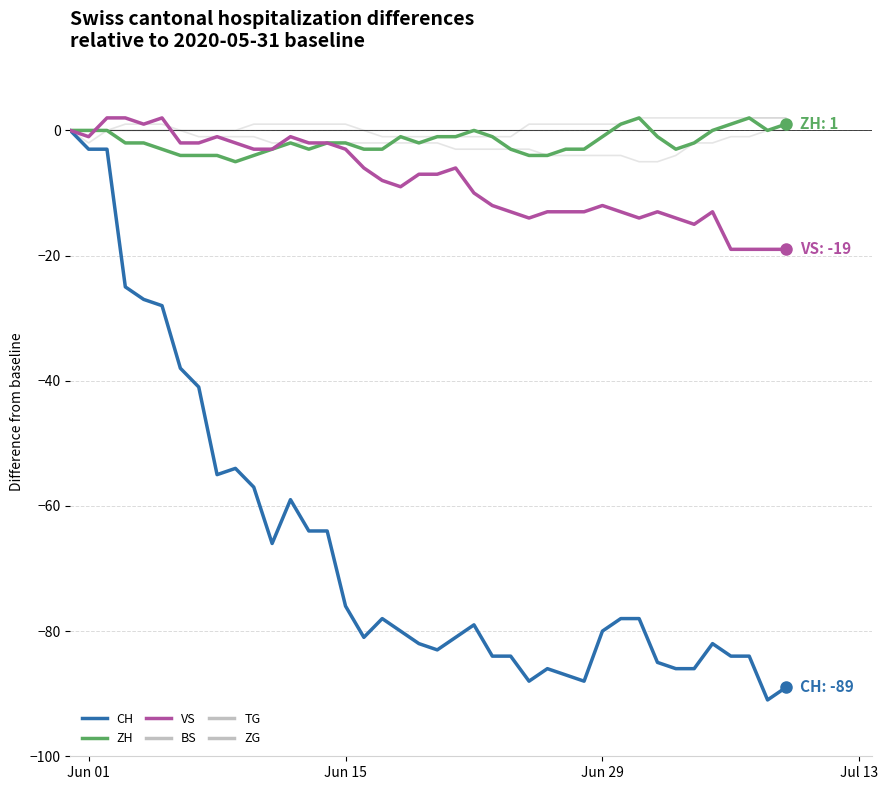

Does the chart have visible grid lines?

Yes